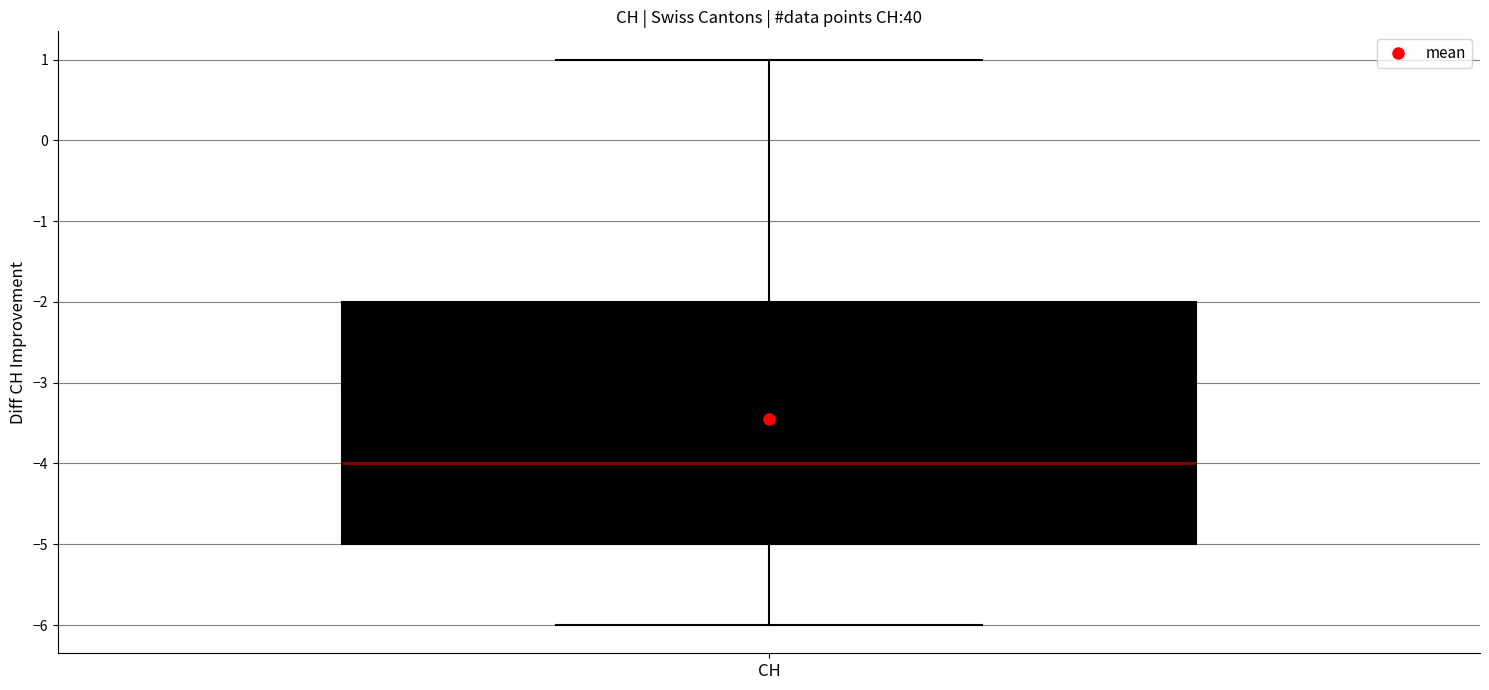

Read this box plot against the y-axis: the position of the median line, the range covered by the box, and the ends of both whiskers. The values are not printed on the chart, so give them approximately, as read against the axis.

median -4, box -5 to -2, whiskers -6 to 1